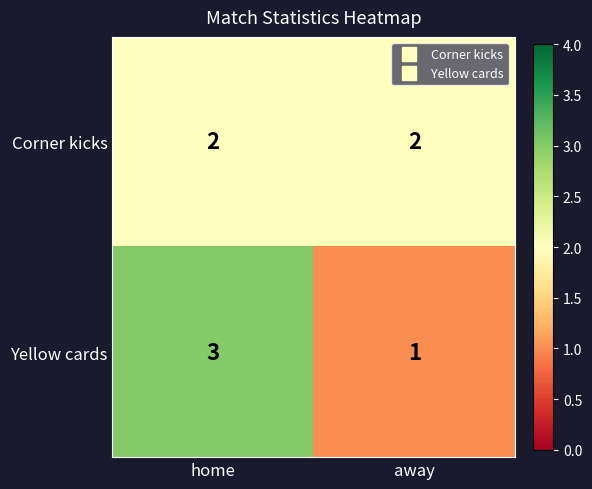

Rank the series at away from lowest to highest value.

Yellow cards, Corner kicks